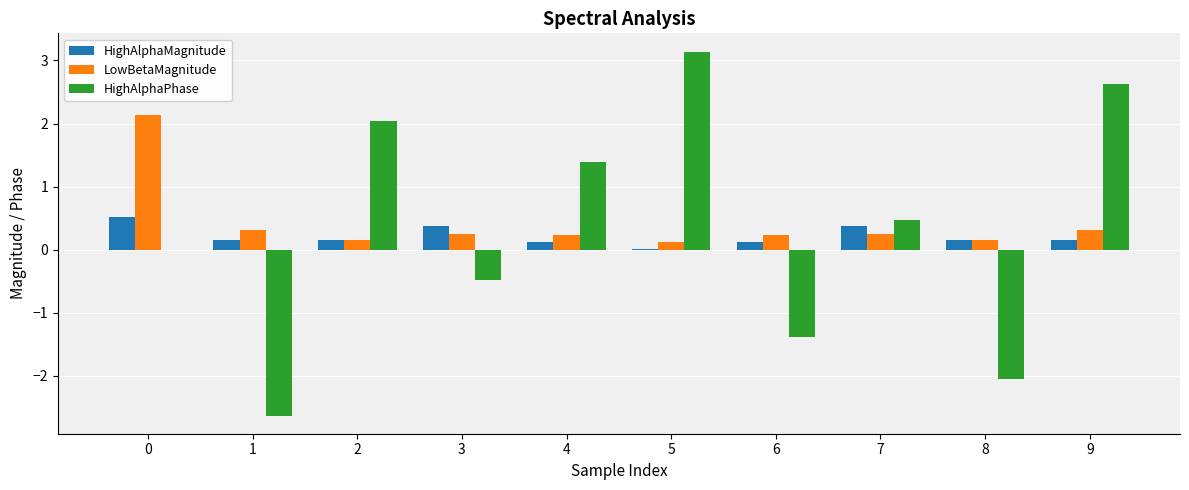

Between 0 and 4, which series saw the biggest shift?

LowBetaMagnitude